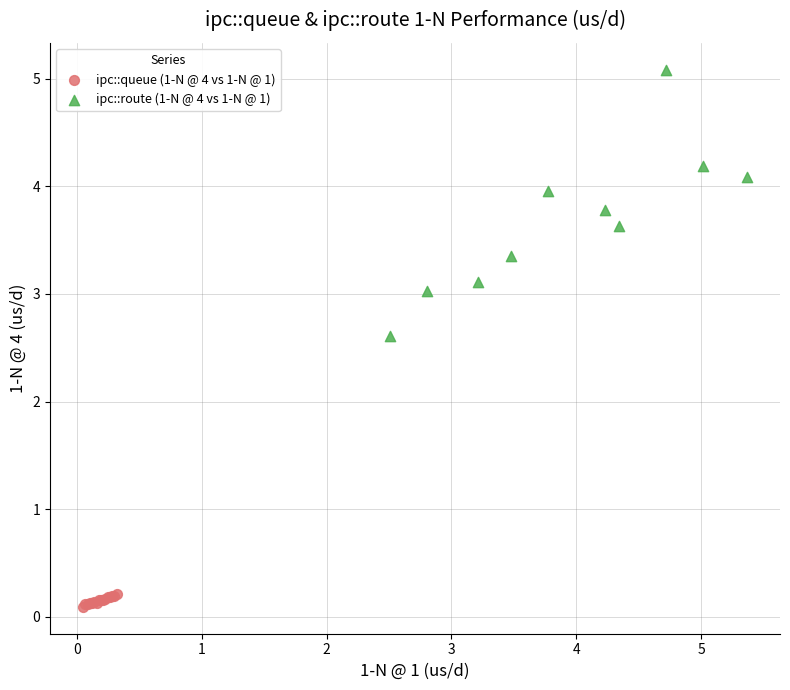

Which series contains the lowest Y value?

ipc::queue (1-N @ 4 vs 1-N @ 1)